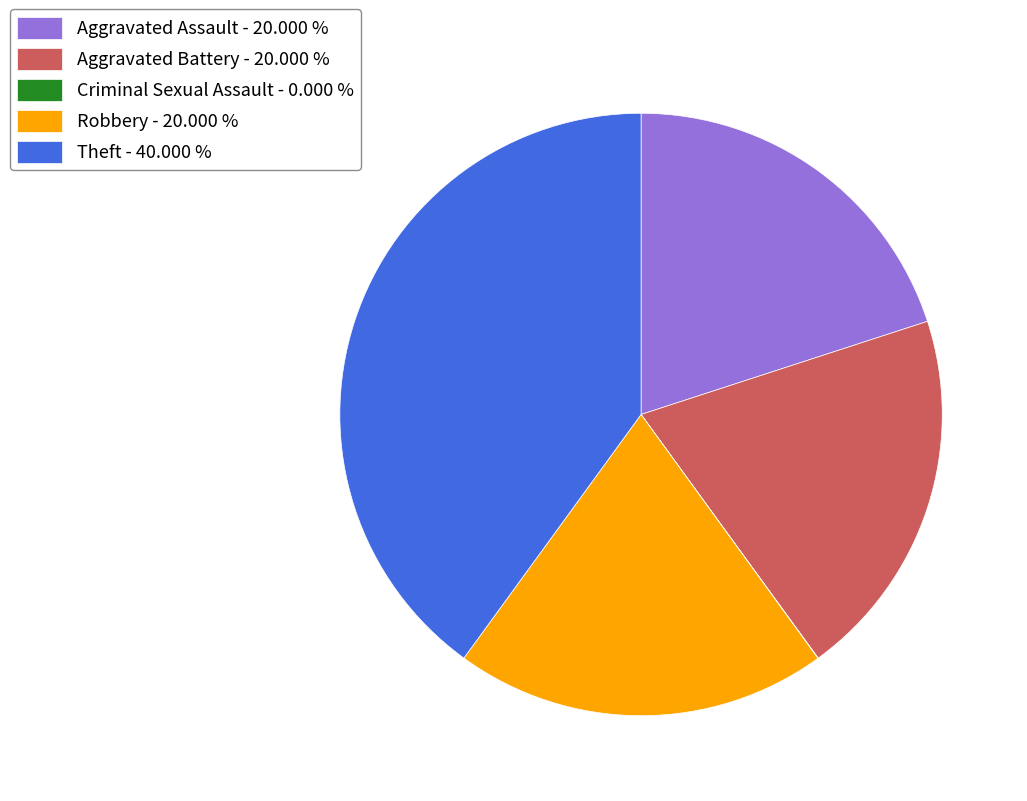

Between Theft - 40.000 % and Aggravated Assault - 20.000 %, which is larger?

Theft - 40.000 %